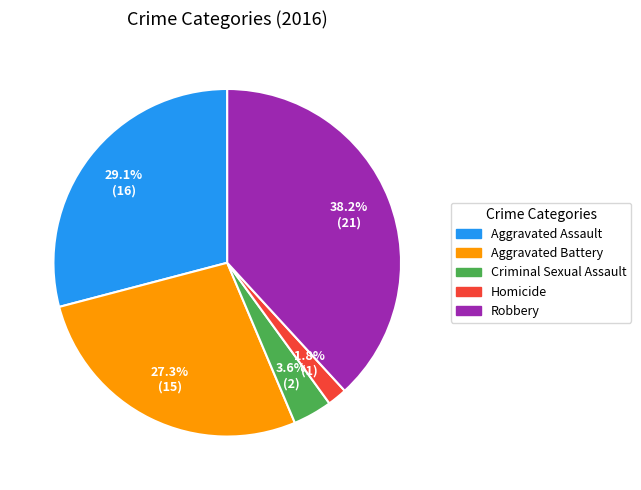

What percentage is the Robbery slice, to the nearest percent?

38%